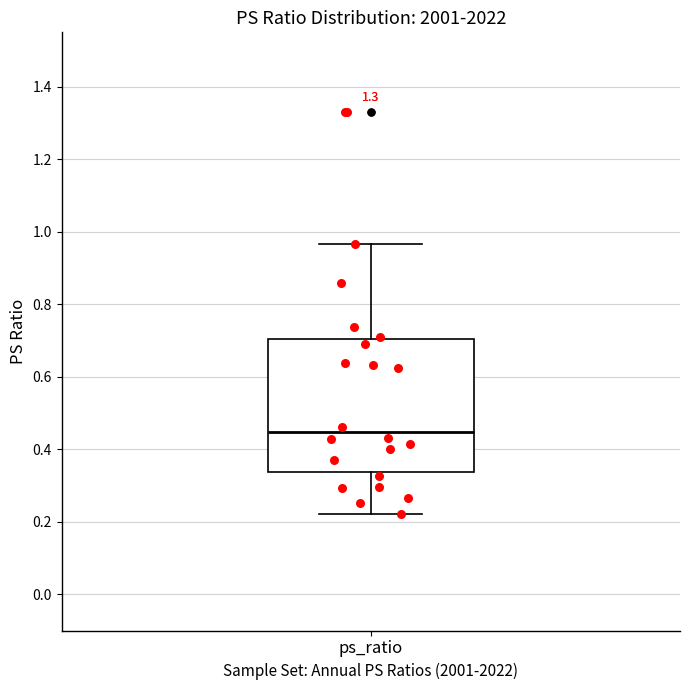

Read this box plot against the y-axis: the position of the median line, the range covered by the box, and the ends of both whiskers. The values are not printed on the chart, so give them approximately, as read against the axis.

median 0.44, box 0.34 to 0.70, whiskers 0.22 to 0.96